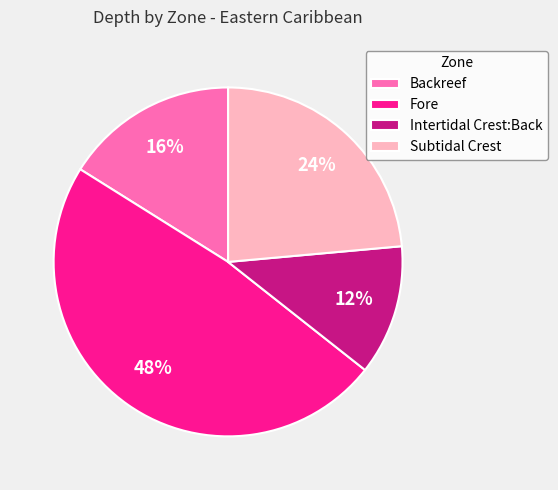

To the nearest percent, what percentage of the pie is Intertidal Crest:Back?

12%